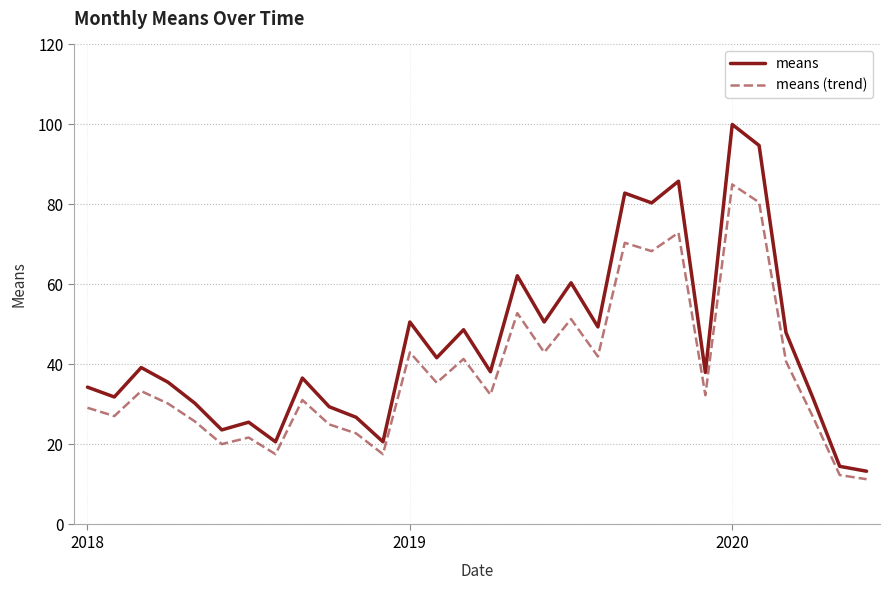

List the series in order of their peak value, lowest first.

means (trend), means